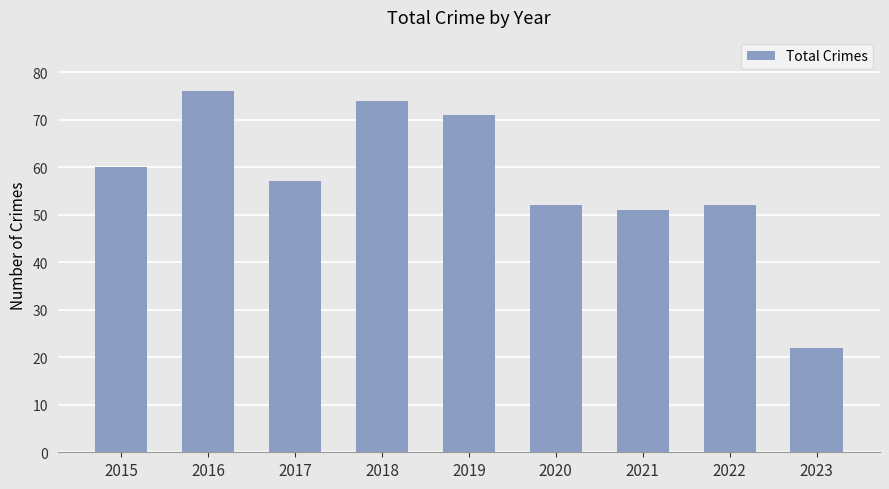

What is the maximum value shown in the chart?

76